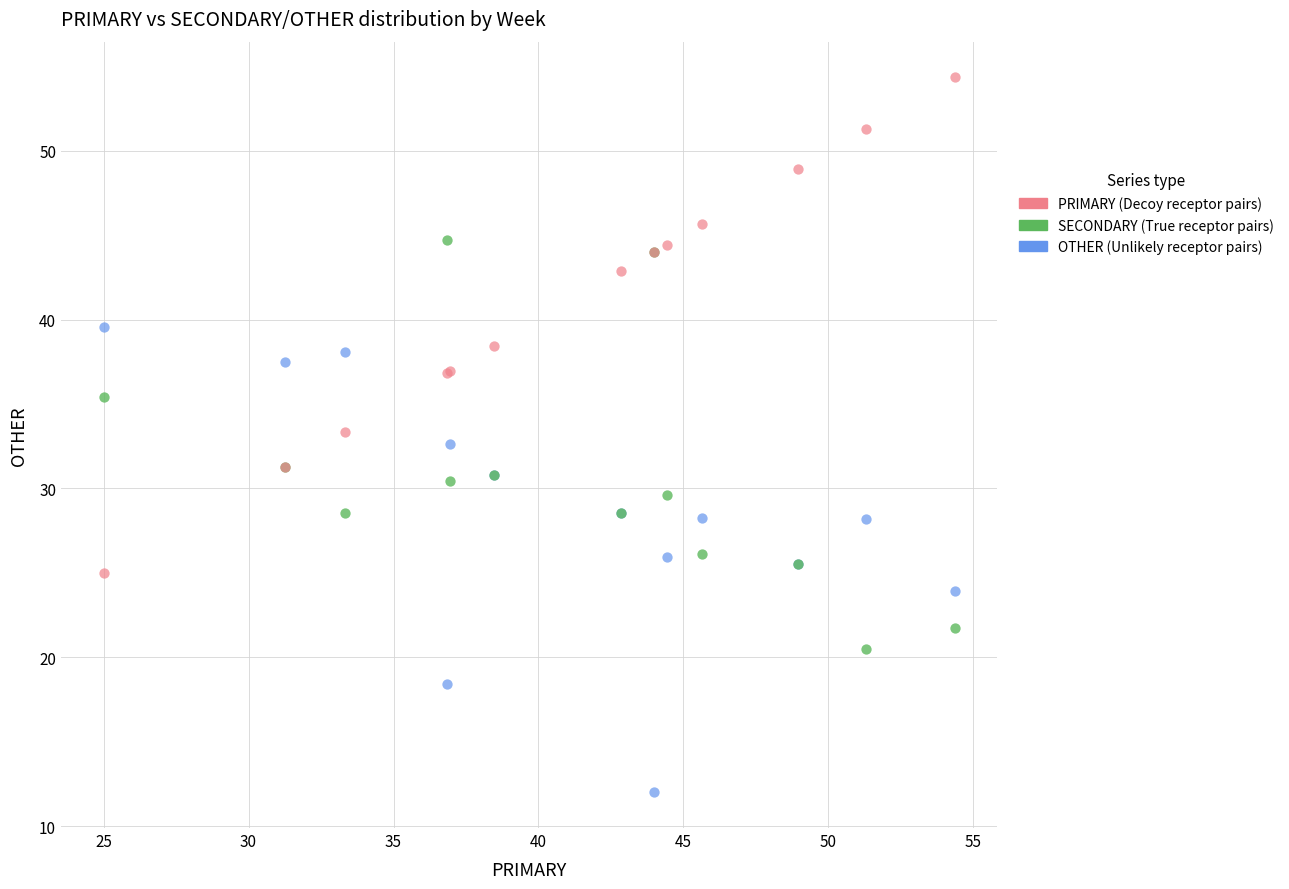

What are all the series names shown in the legend?

PRIMARY (Decoy receptor pairs), SECONDARY (True receptor pairs), OTHER (Unlikely receptor pairs)